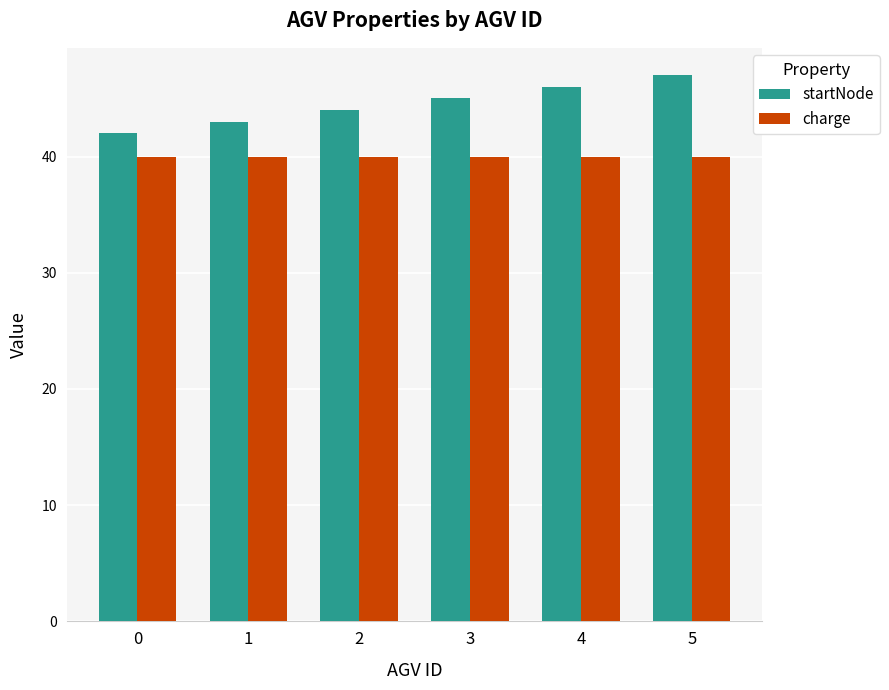

How many values in the startNode series are below 45?

3